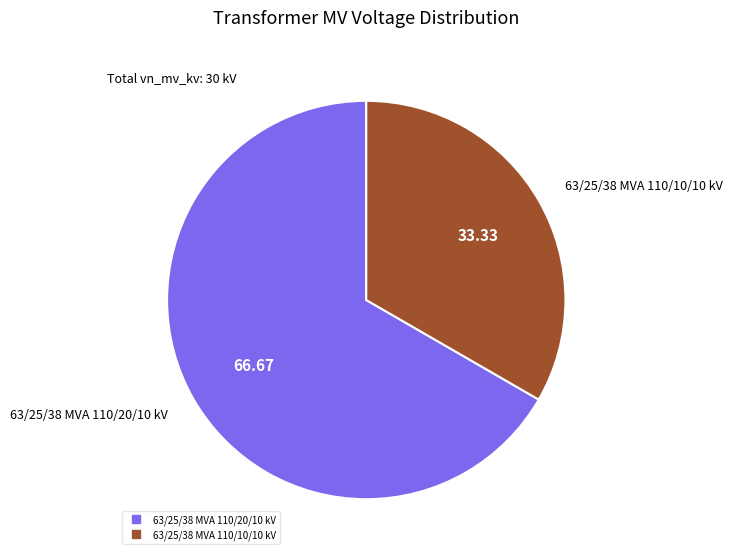

Do 63/25/38 MVA 110/10/10 kV and 63/25/38 MVA 110/20/10 kV together represent more than half of the pie?

Yes